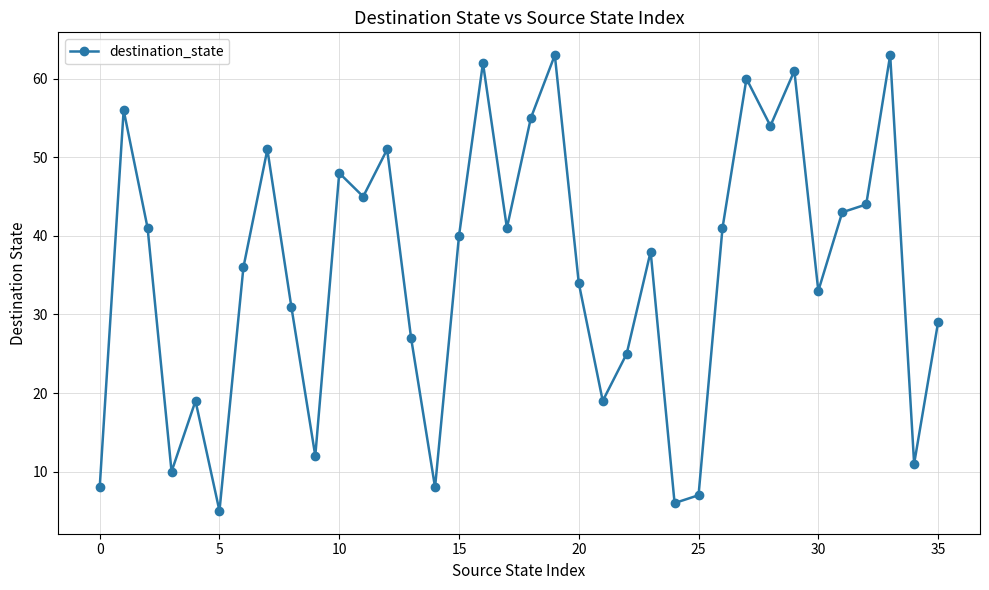

What is the minimum value shown in the chart?

5